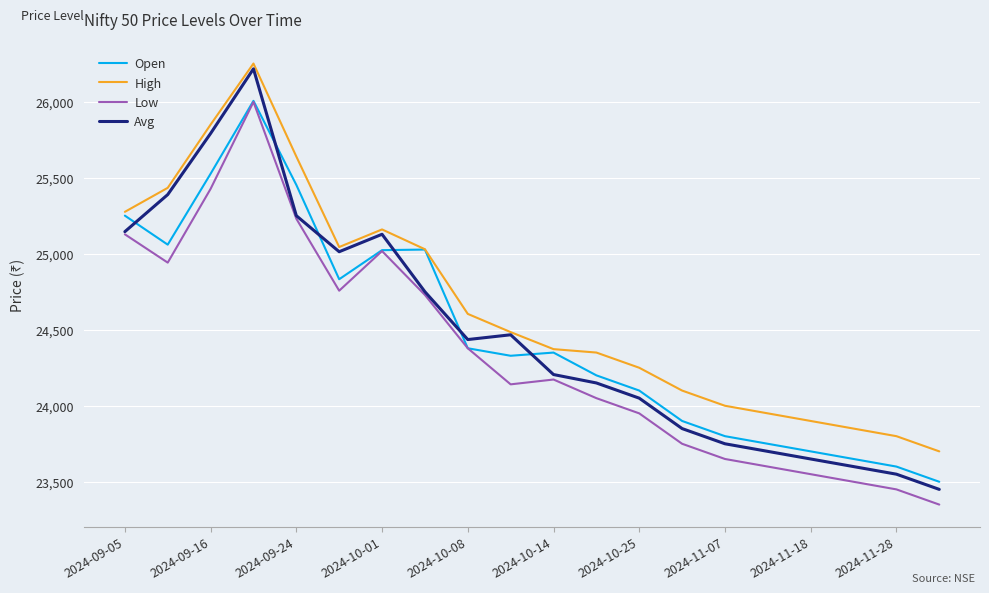

Is this an area chart (filled region under the line)?

No